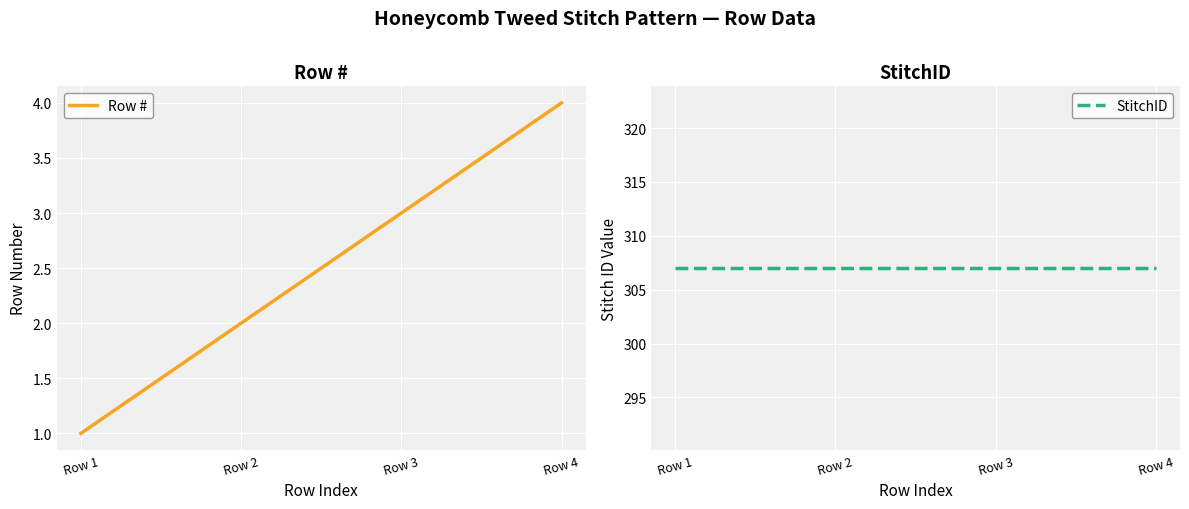

True or false: Row # and StitchID intersect in this chart.

False